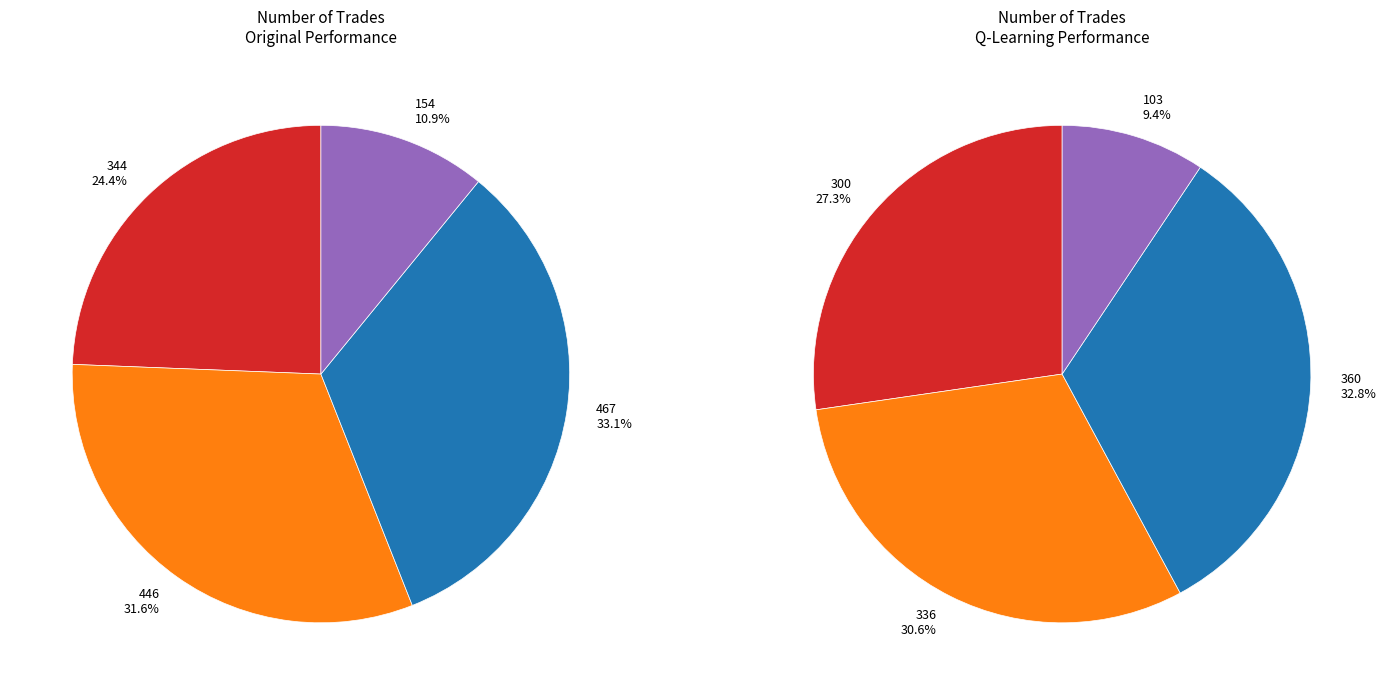

To the nearest percent, what is the combined percentage of 467 and 344?

57%